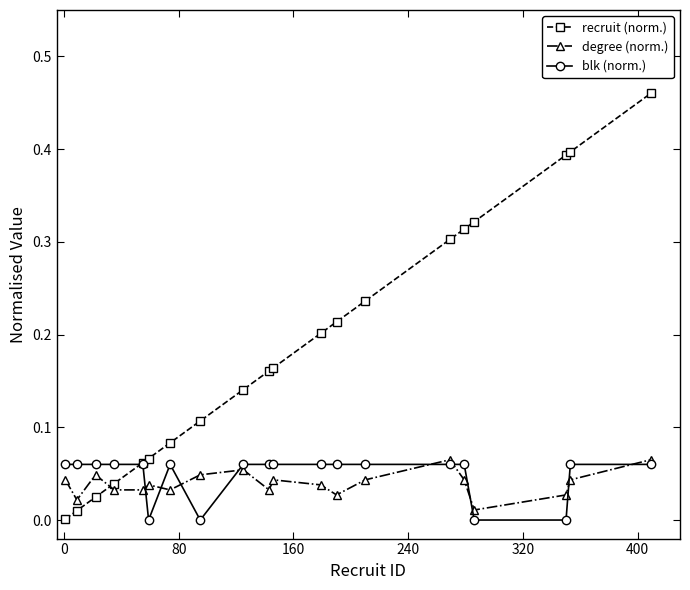

Is this an area chart (filled region under the line)?

No